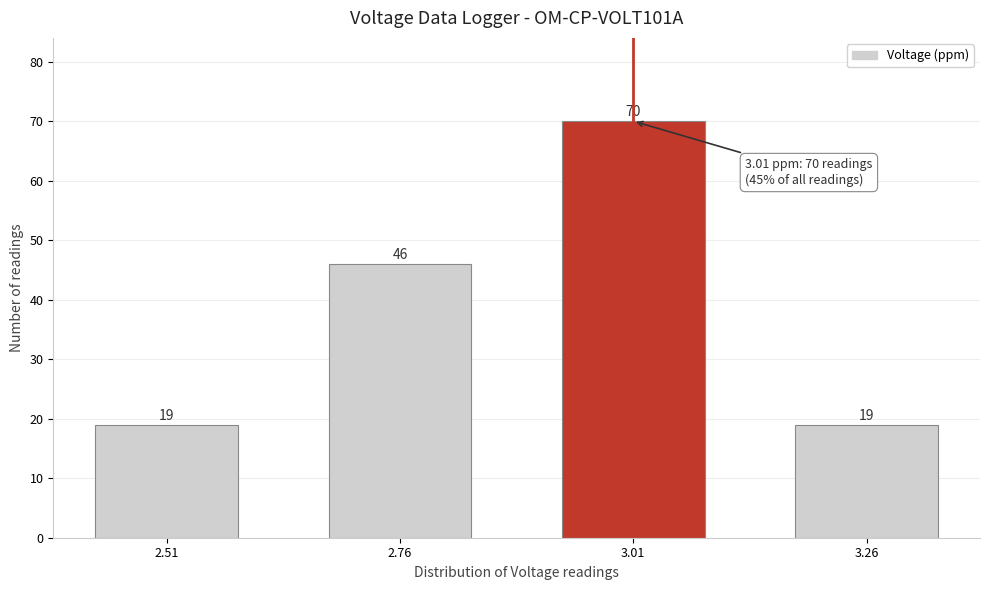

Reading right to left, transcribe all the data shown in this chart.

19	70	46	19